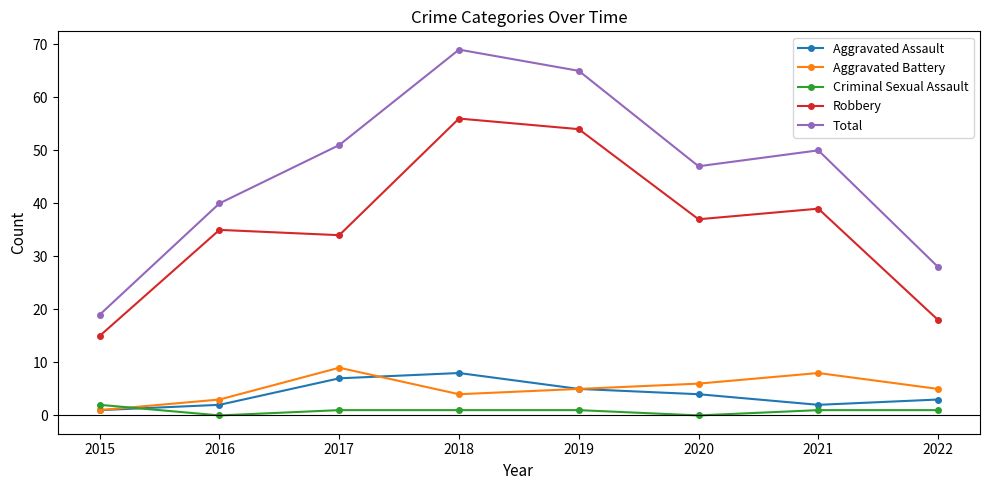

Which series has the largest total across all categories?

Total